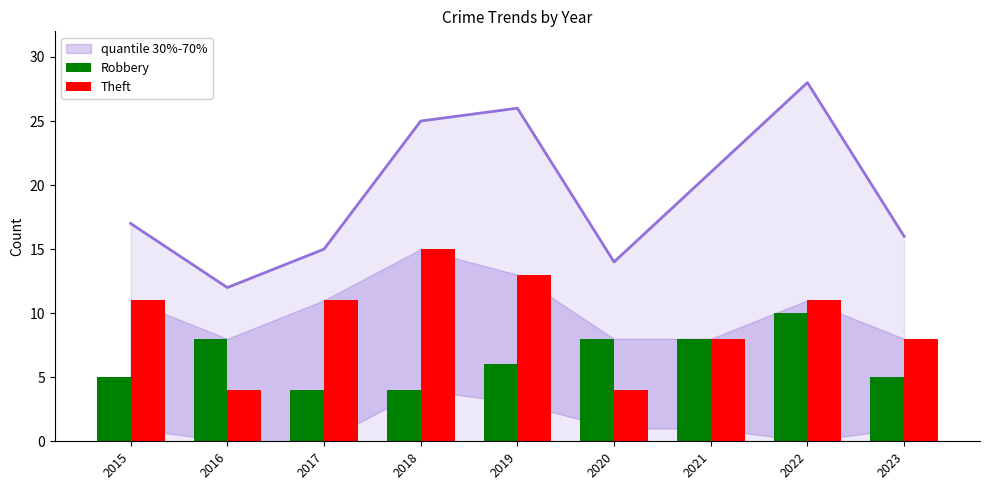

How many bars are there in each group?

2